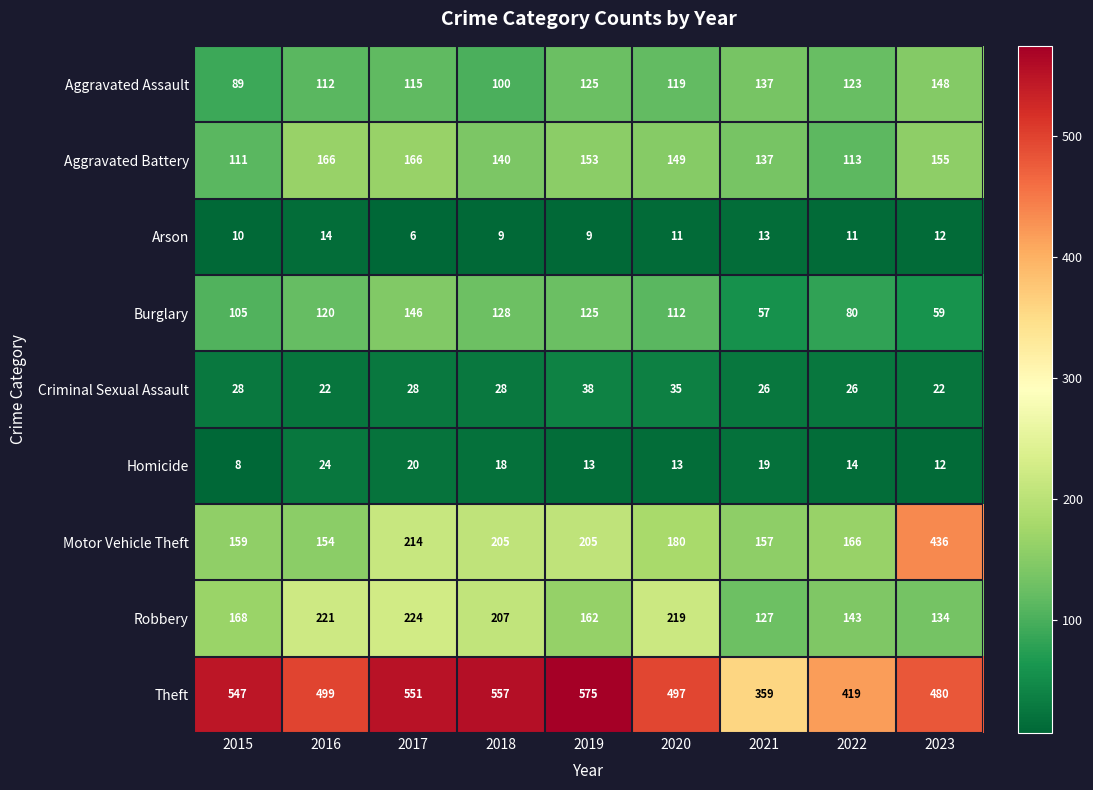

What is the total value across all series at 2023?

1458